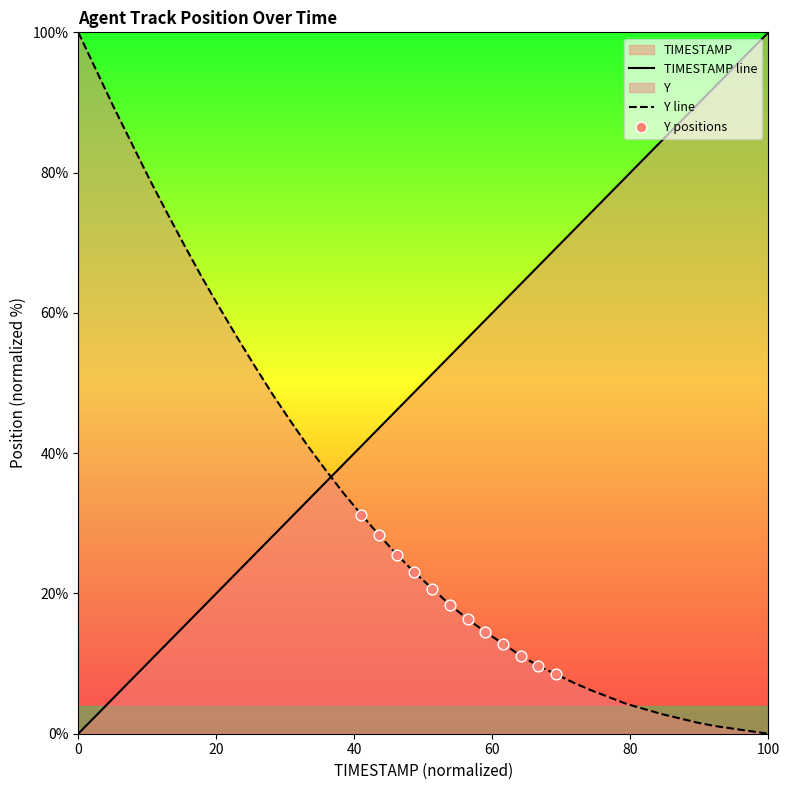

Which series reaches the maximum Y coordinate?

TIMESTAMP